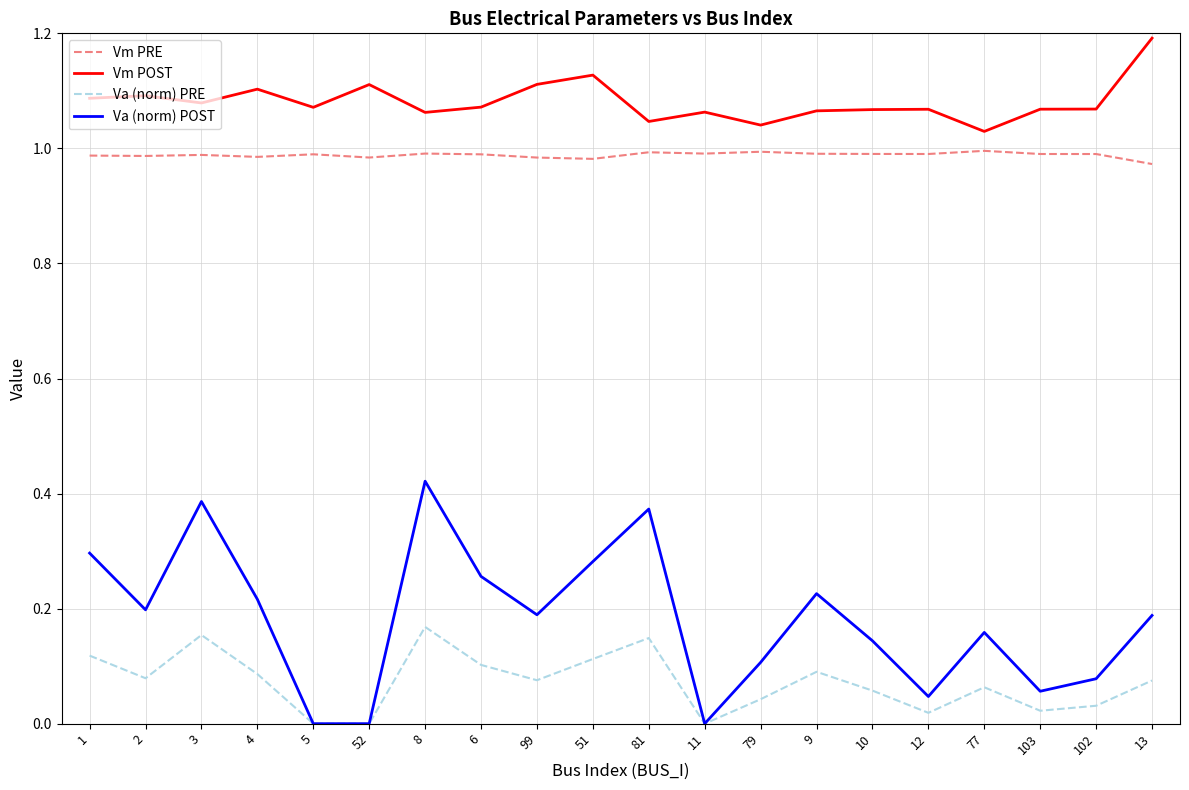

Which series has the largest range (max minus min)?

Va (norm) POST